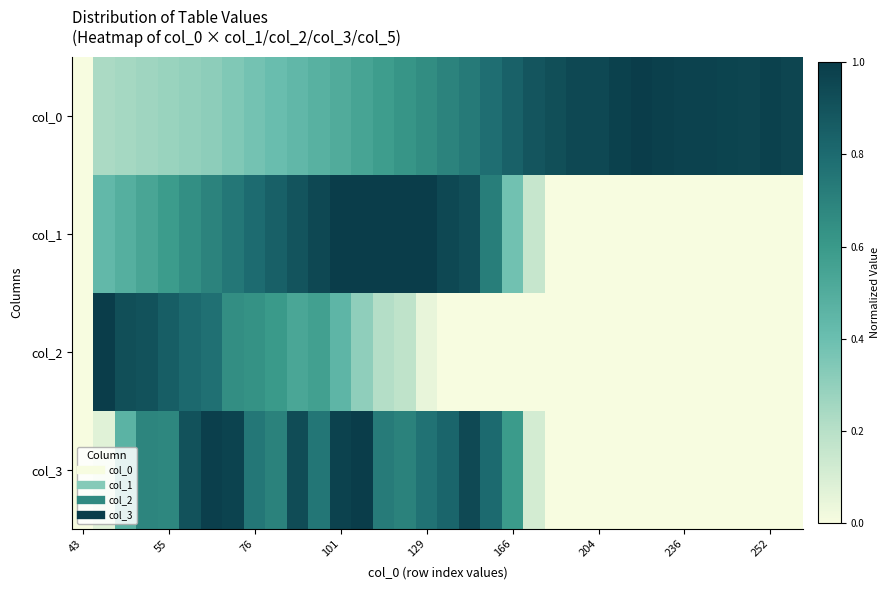

At which category is the sum across all series the highest?

101